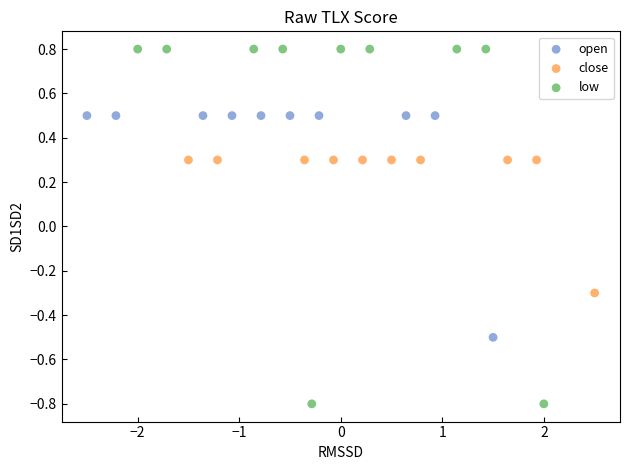

Which series reaches the minimum Y coordinate?

low